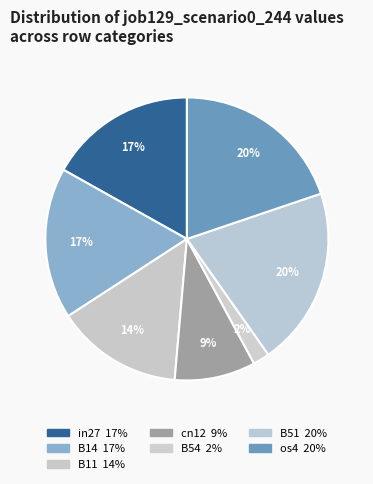

Count the number of slices in the pie.

7